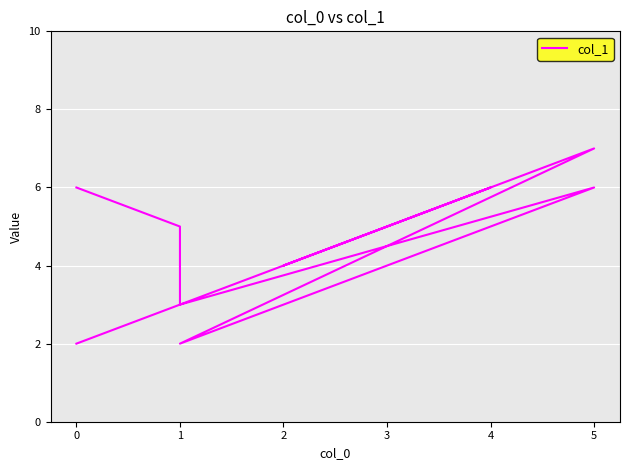

Read the value at 1.

2